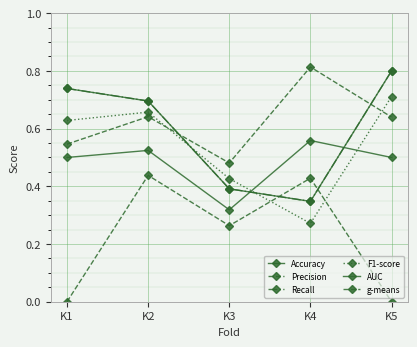

Is this an area chart (filled region under the line)?

No